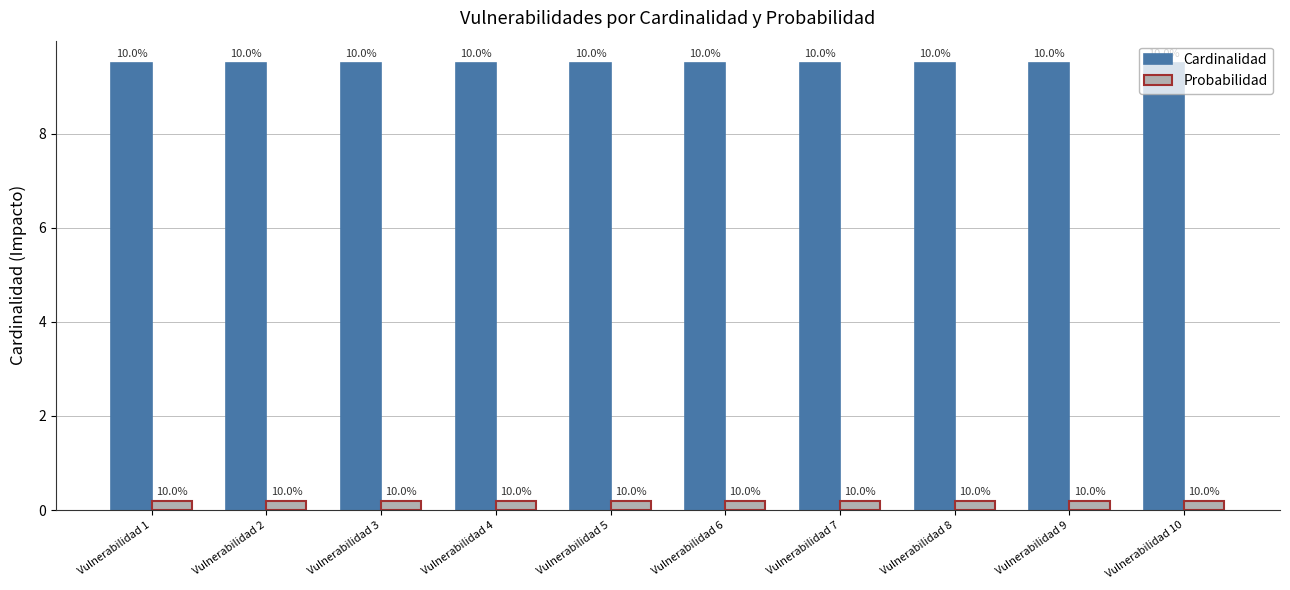

What is the average value of the Probabilidad series?

0.2